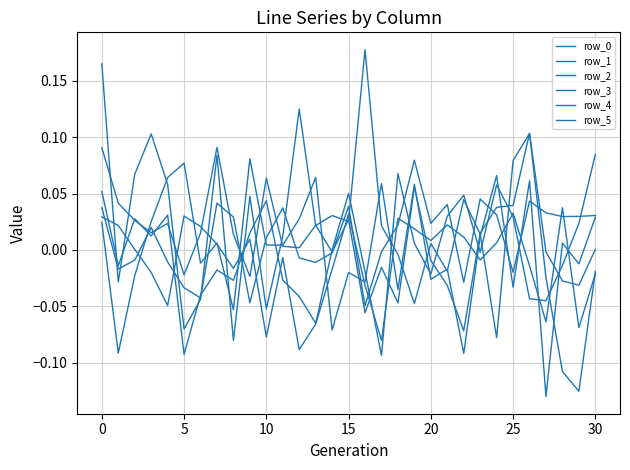

Which category has the highest value across all series?

16